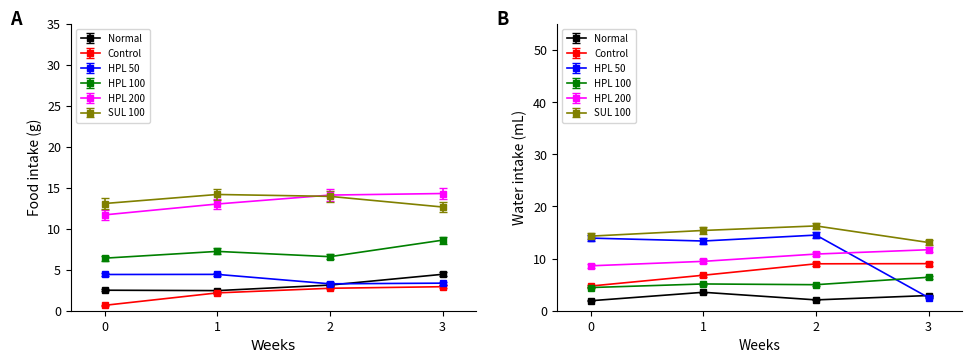

Which series changed the most between 0 and 4?

HPL 200